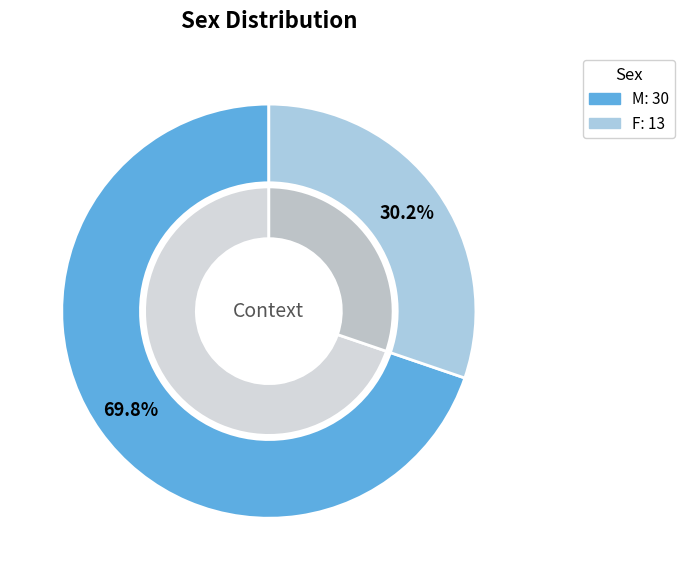

Count the number of slices in the pie.

2